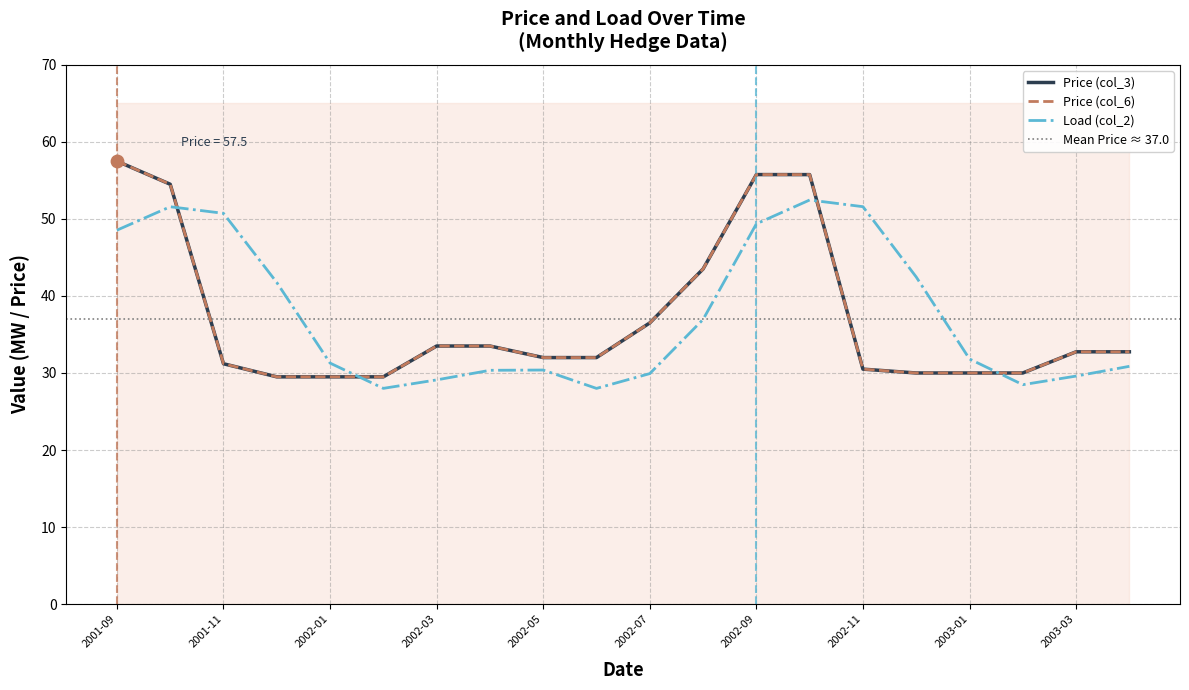

What is the total value across all series at 2002-07?

102.9